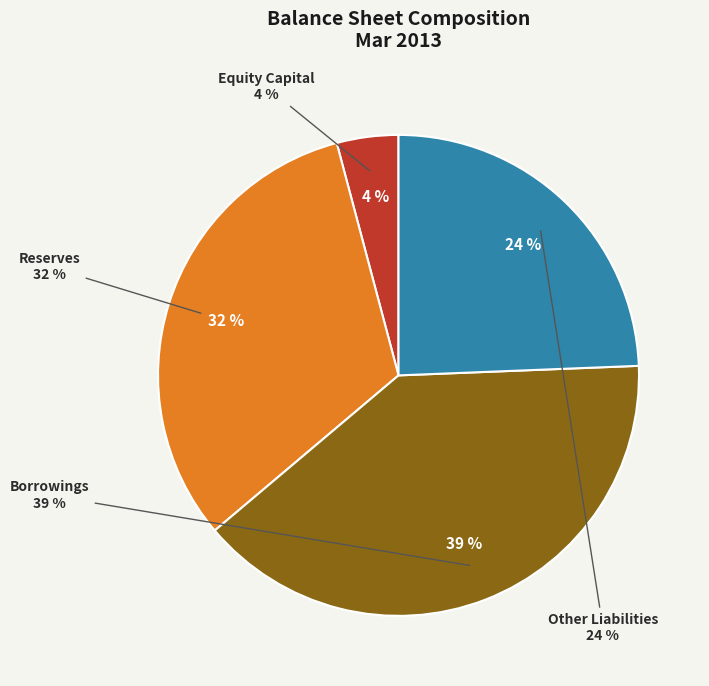

To the nearest percent, what is the average slice percentage?

25%